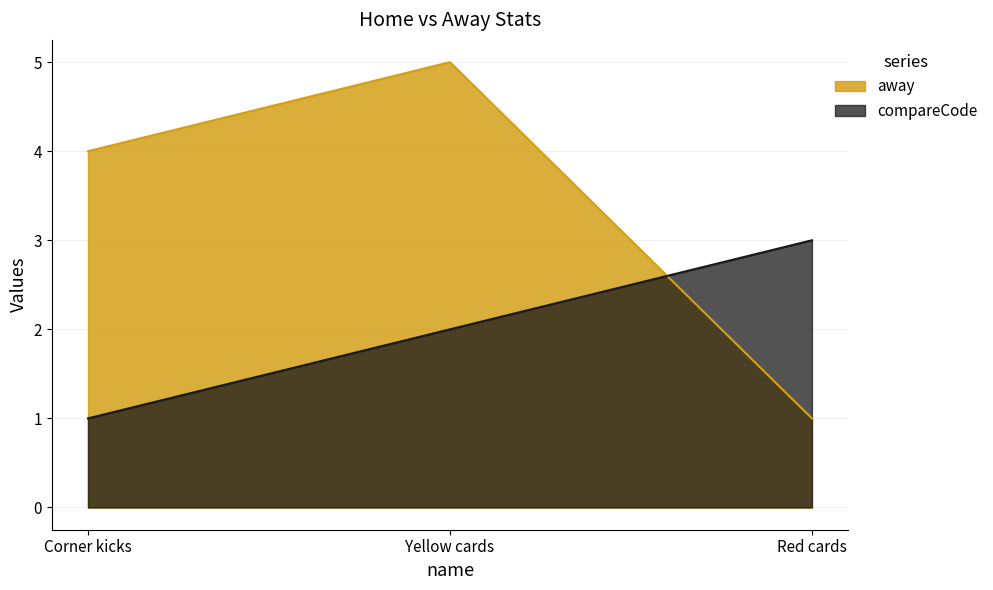

Reading left to right, extract all data points from this chart.

away: 4	5	1
compareCode: 1	2	3